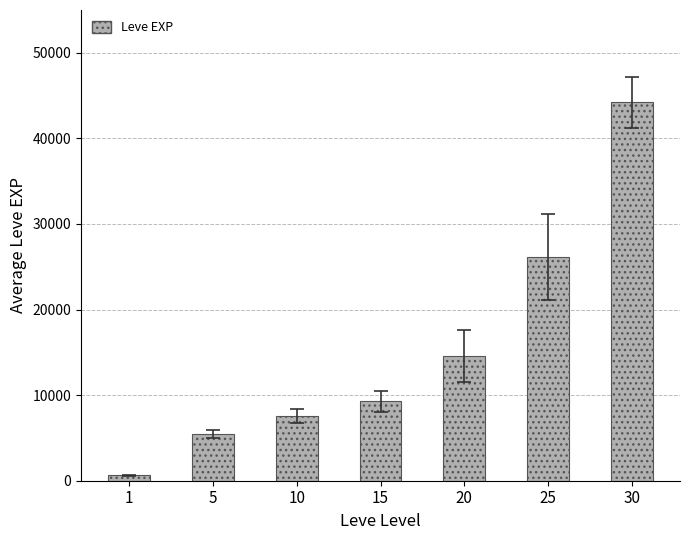

What is the difference between the values at 15 and 10?

1698